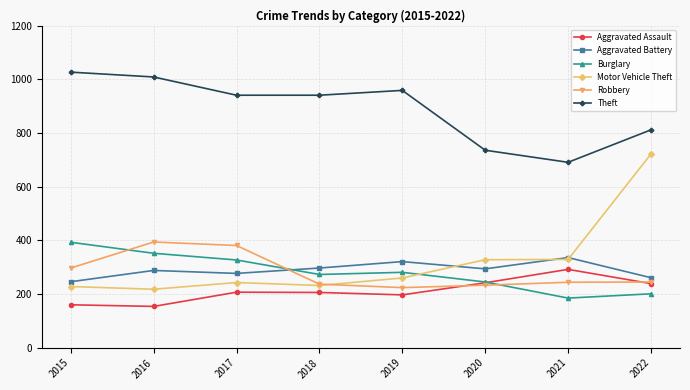

What is the value of the Aggravated Battery point at the 6th from the left?

294